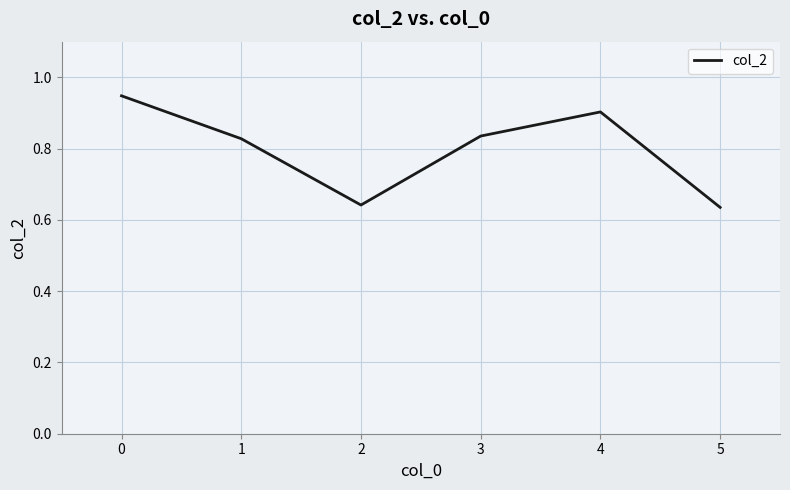

What is the difference between the maximum and minimum values?

0.3